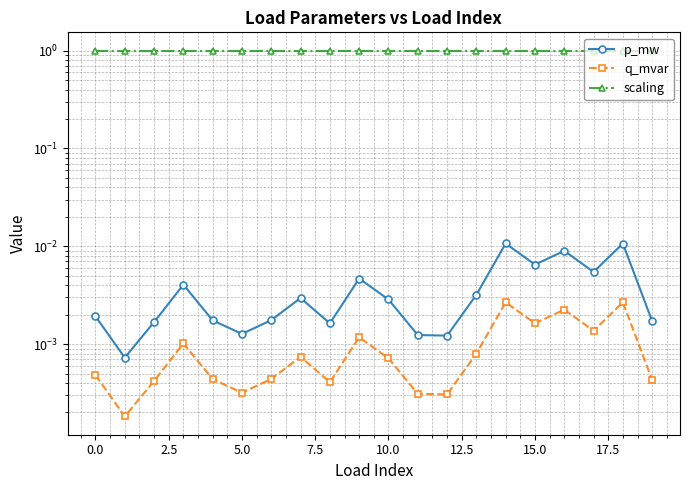

What are all the series names shown in the legend?

p_mw, q_mvar, scaling